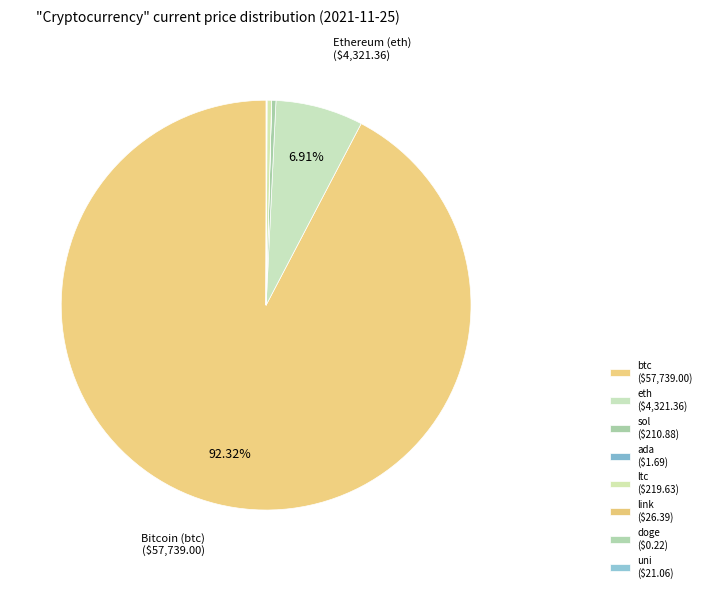

Rank the categories by value from lowest to highest.

doge, ada, uni, link, sol, ltc, eth, btc